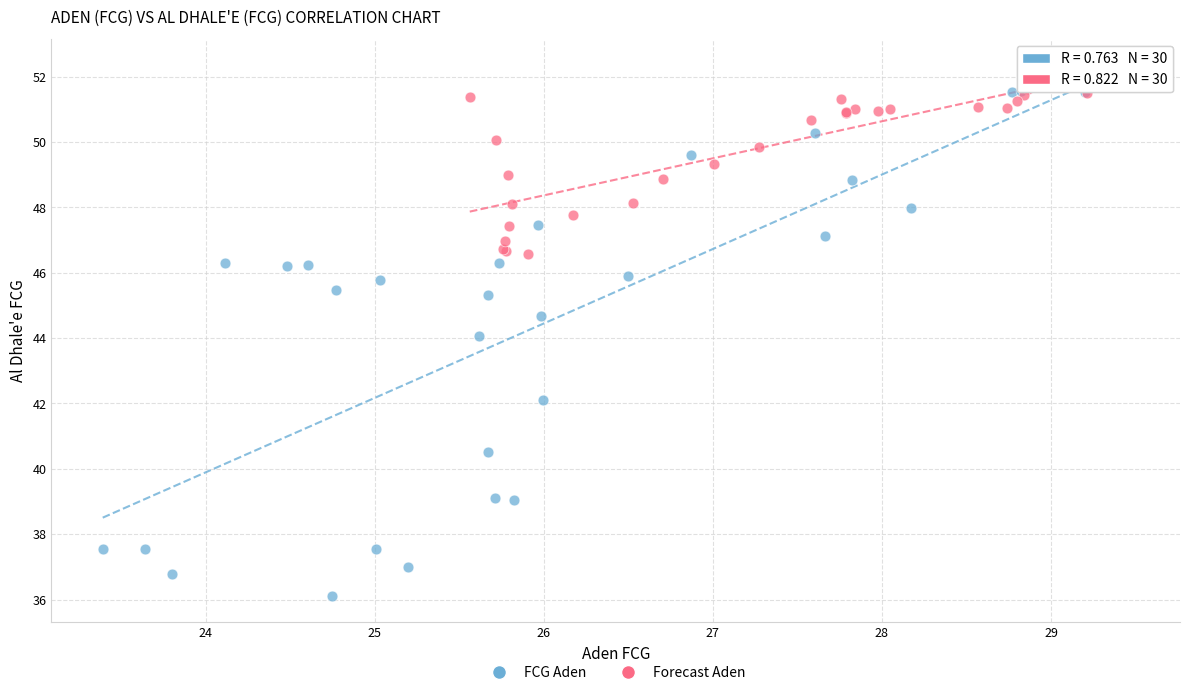

Which series contains the lowest Y value?

FCG Aden